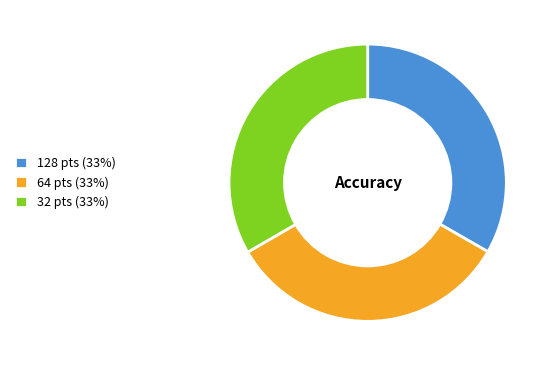

Is it true that 64 pts (33%) is 33% of the pie?

True